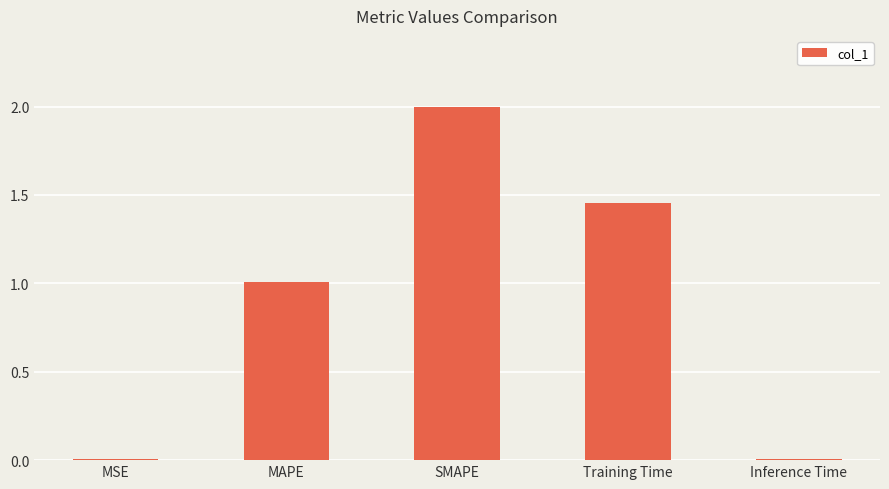

What is the sum of all values?

4.5